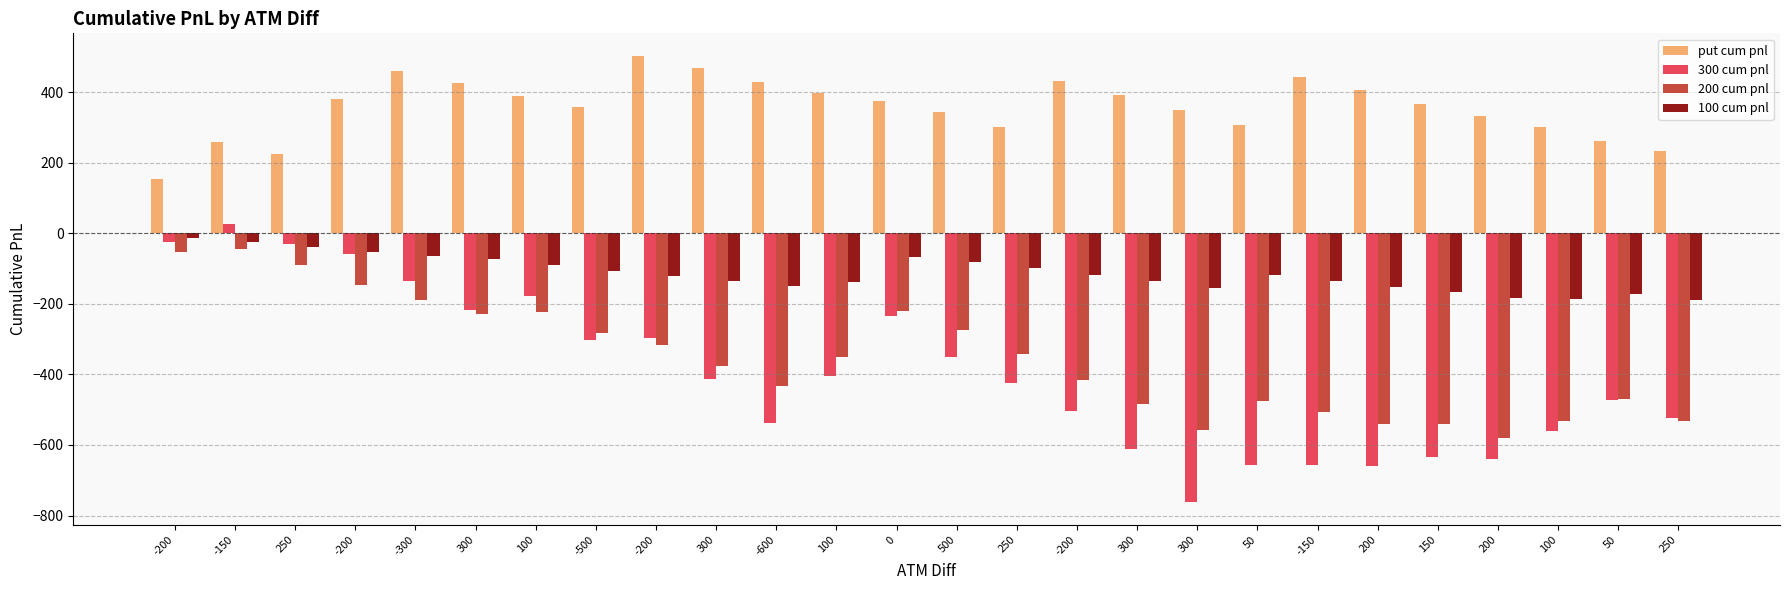

What is the label of the 5th bar from the right?

150